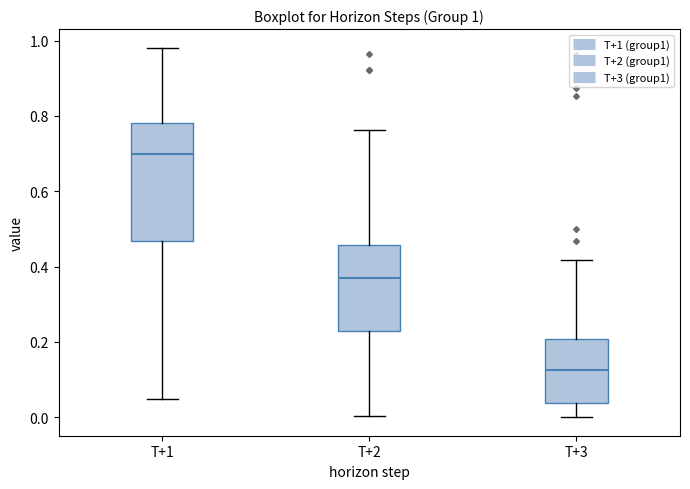

Which box's median line is the highest?

T+1